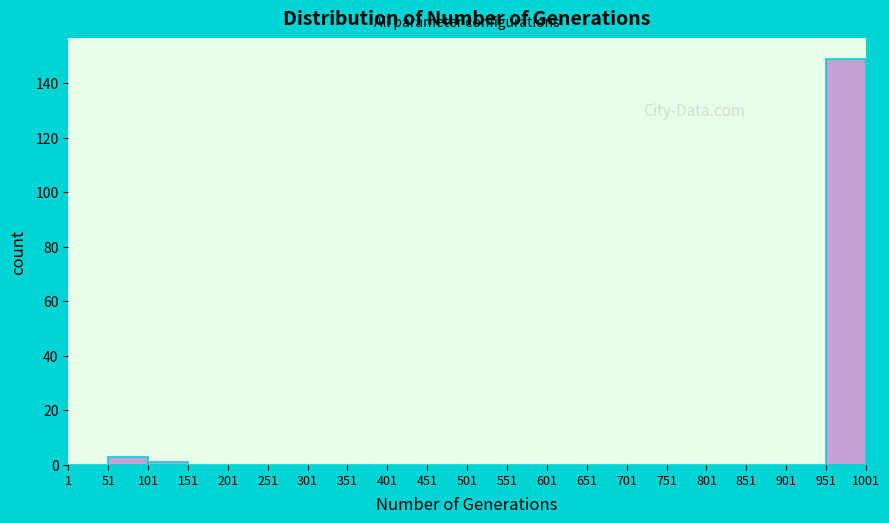

How tall is the bar that spans 51 to 101 on the x-axis? The values are not printed on the chart, so give them approximately, as read against the axis.

4